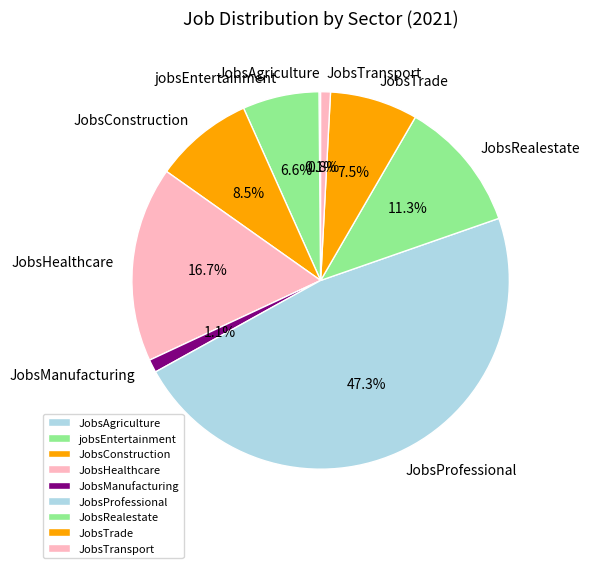

What percentage is NOT represented by JobsTransport?

99.2%